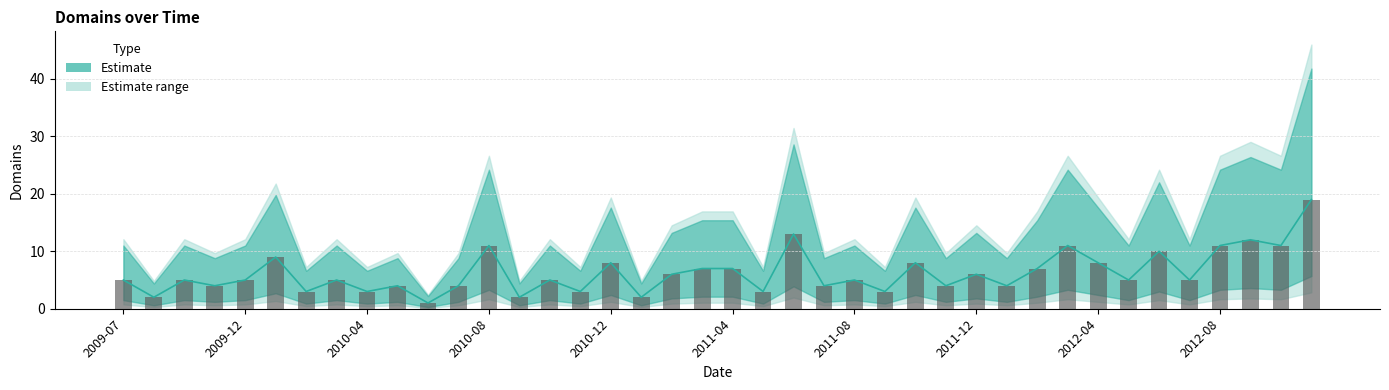

What value does the data have at 2012-08?

11